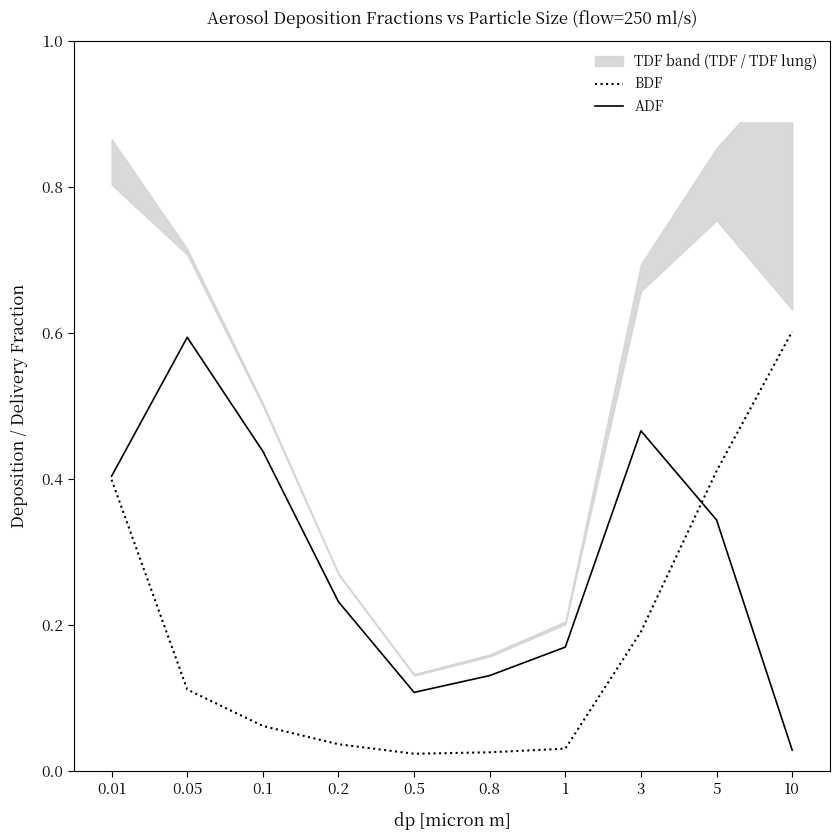

What is the value of the ADF point at the 7th from the left?

0.2